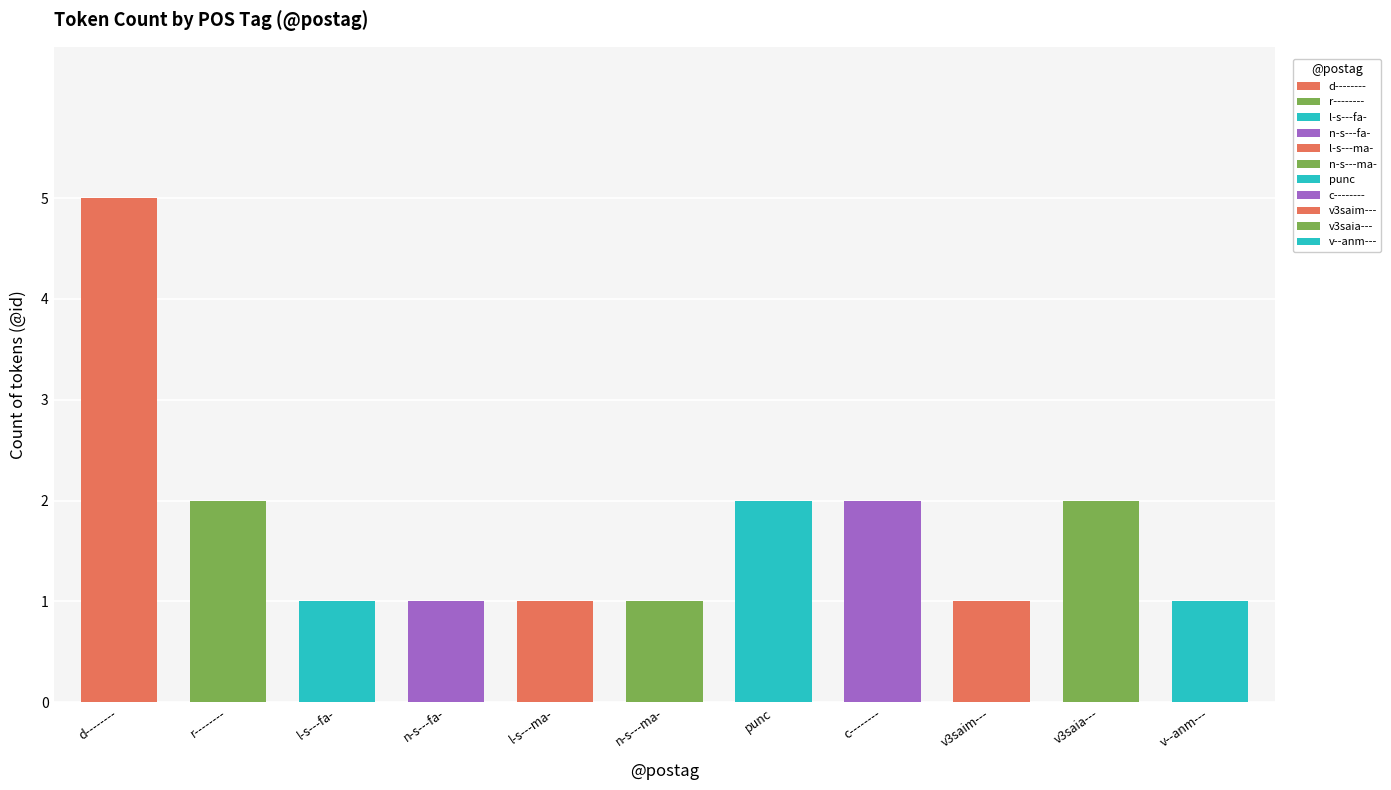

Which category has the highest value across all series?

d--------